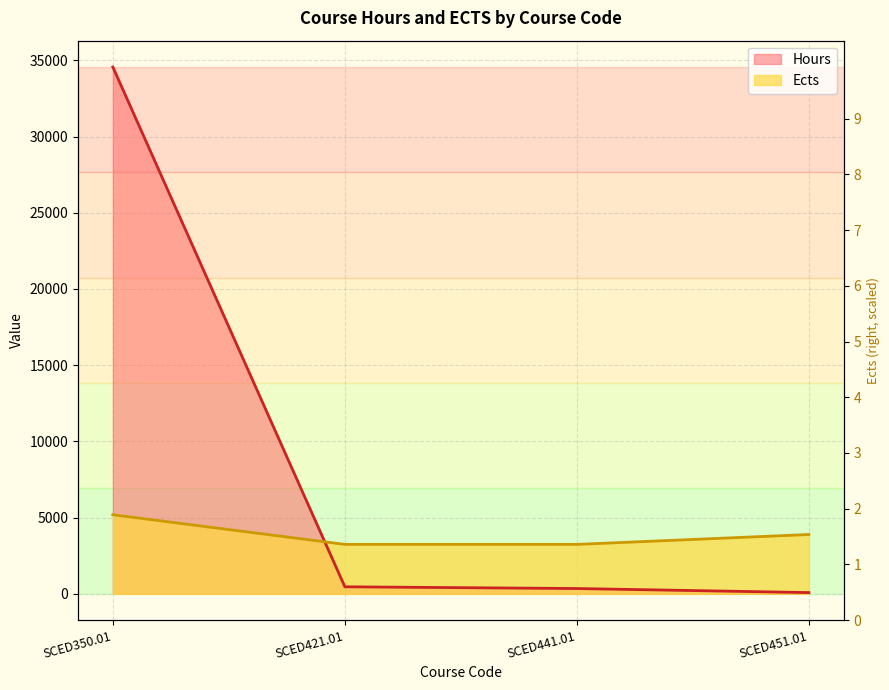

What is the label of the 3rd point from the right?

SCED421.01